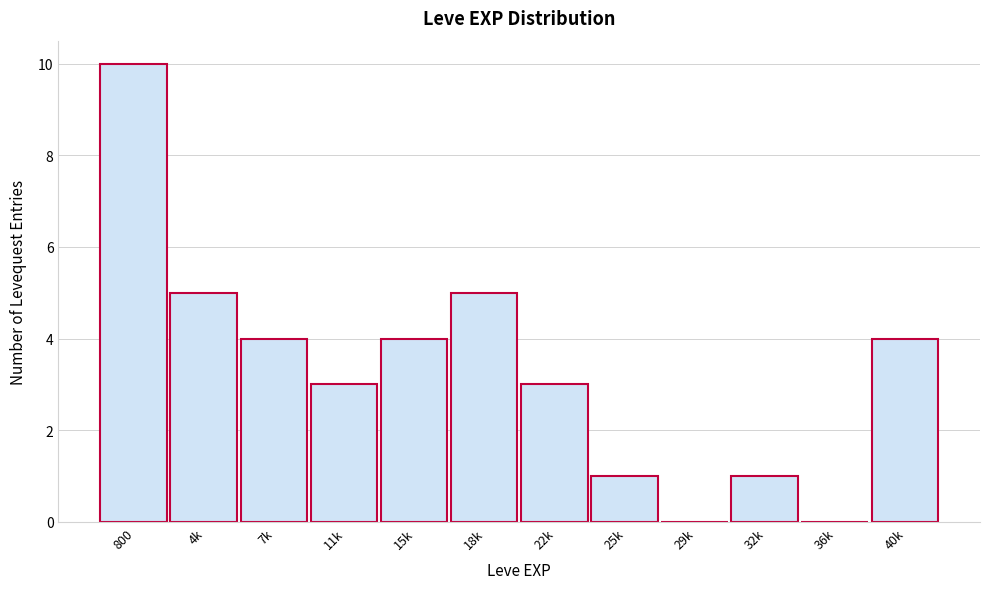

Reading left to right, what are all the values shown in this chart?

800=10	4k=5	7k=4	11k=3	15k=4	18k=5	22k=3	25k=1	29k=0	32k=1	36k=0	40k=4